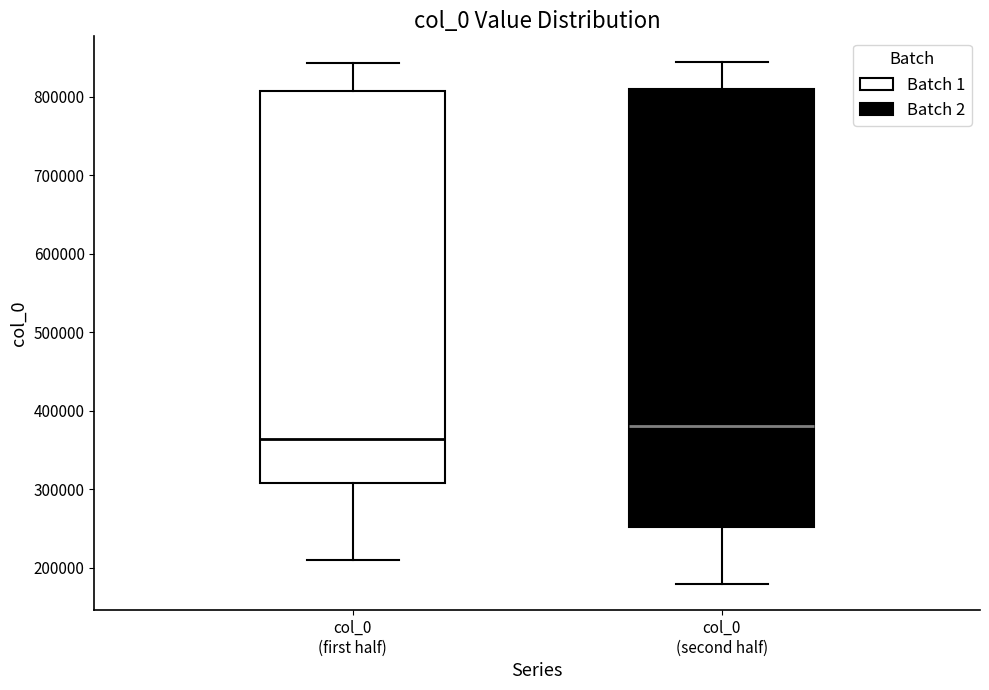

Reading left to right, transcribe this box plot: for each box, give where its median line is, the range the box spans, and where its two whiskers end, as read against the y-axis. The values are not printed on the chart, so give them approximately, as read against the axis.

col_0 (first half): median 360000, box 310000 to 810000, whiskers 210000 to 840000
col_0 (second half): median 380000, box 250000 to 810000, whiskers 180000 to 840000